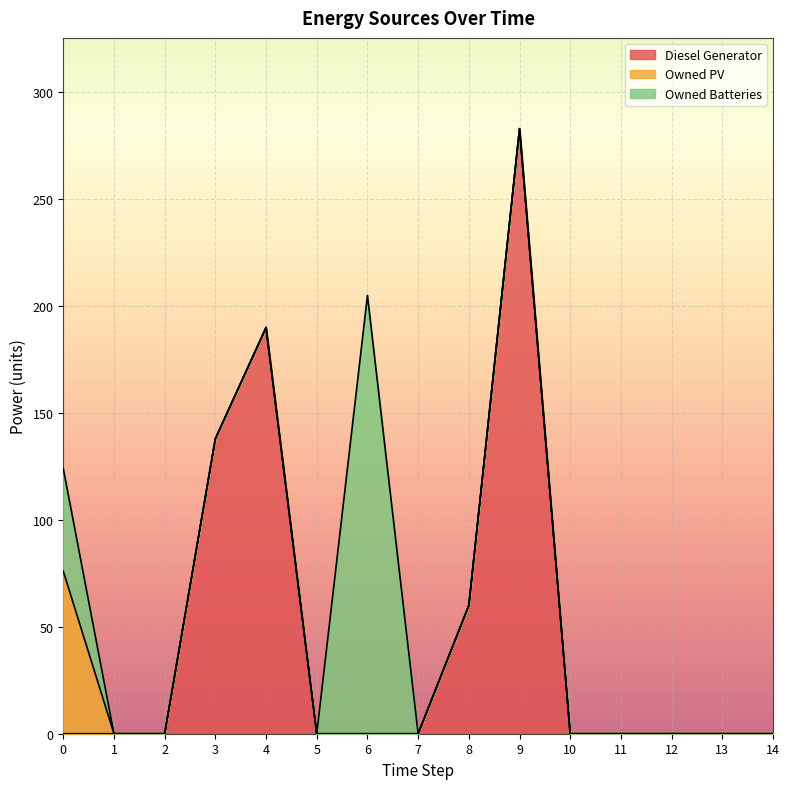

What is the sum of the Diesel Generator values at 2 and 4?

190